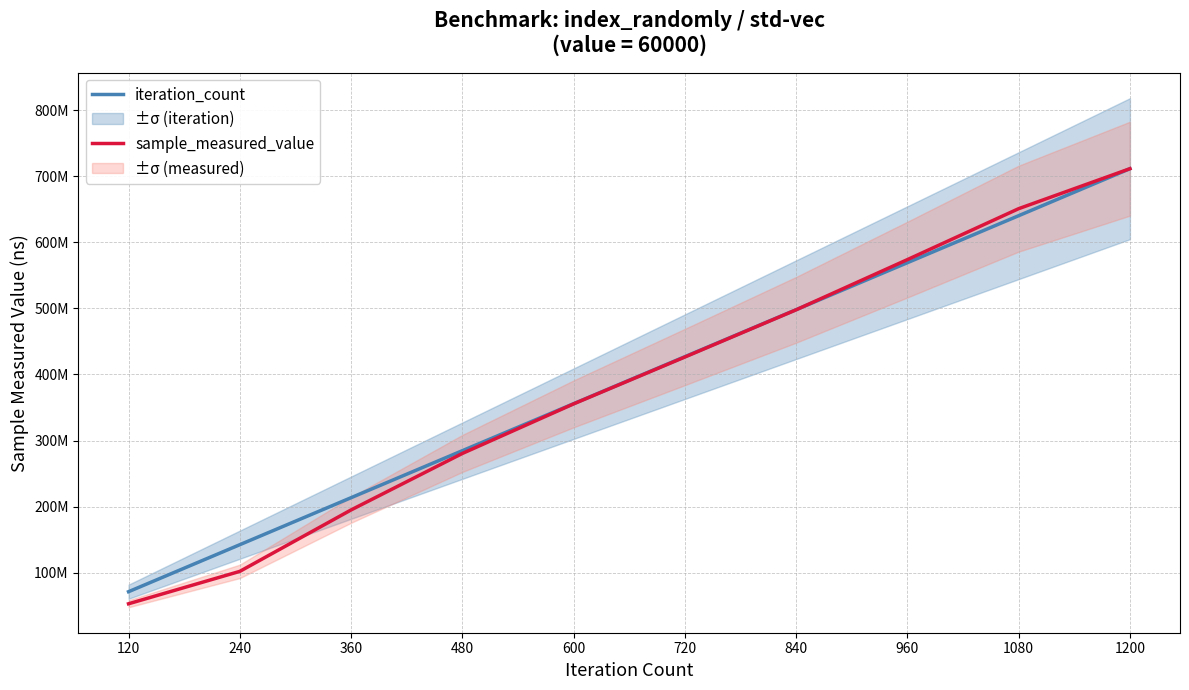

Rank the series at 120 from highest to lowest value.

iteration_count, sample_measured_value